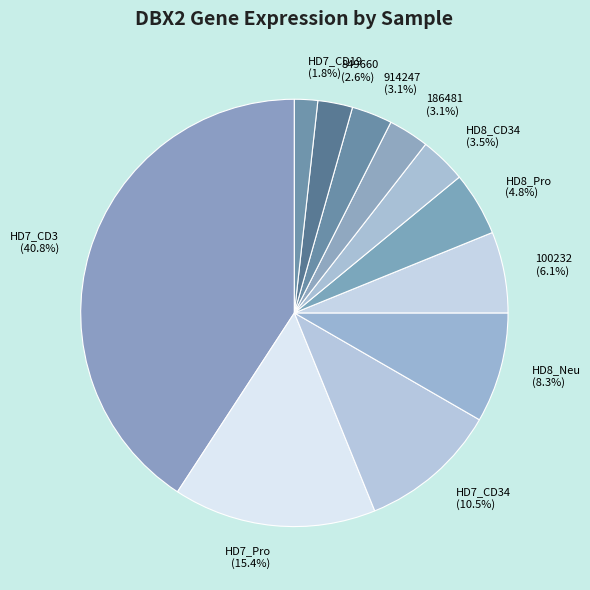

Does HD8_Pro account for over 50% of the chart?

No